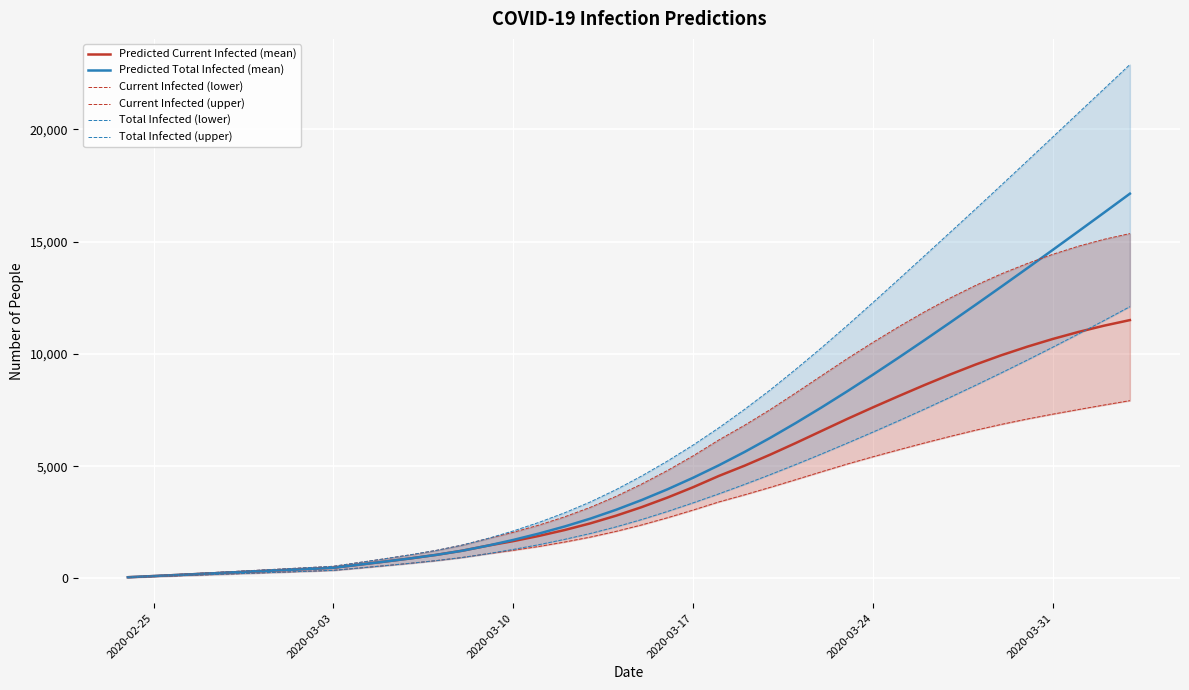

What is the highest value of the Predicted Total Infected (mean) series?

17134